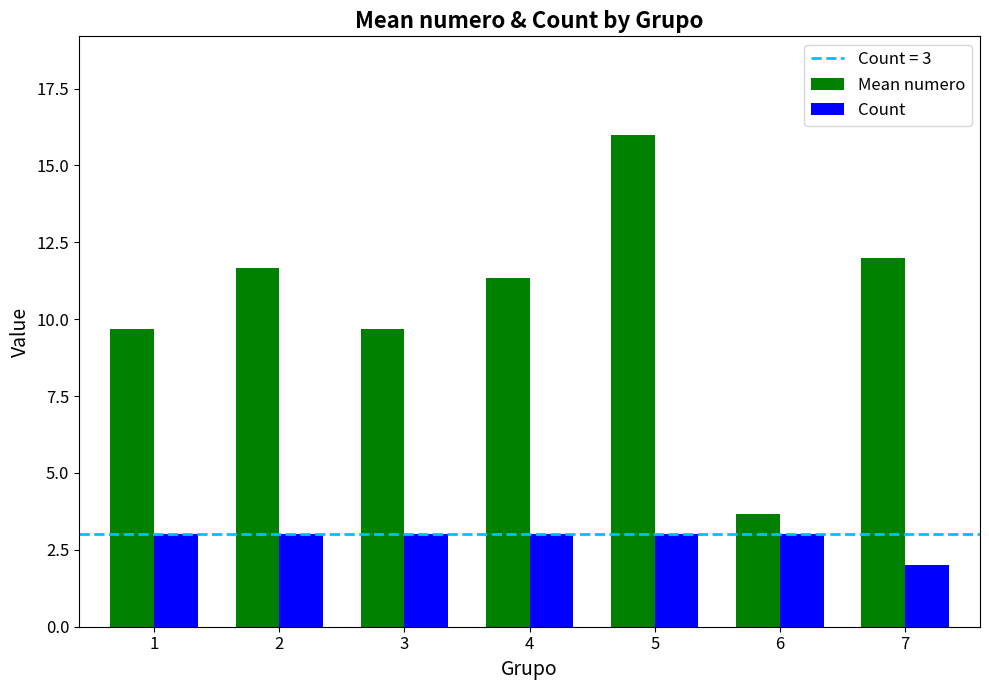

What is the maximum value for Count?

3.0